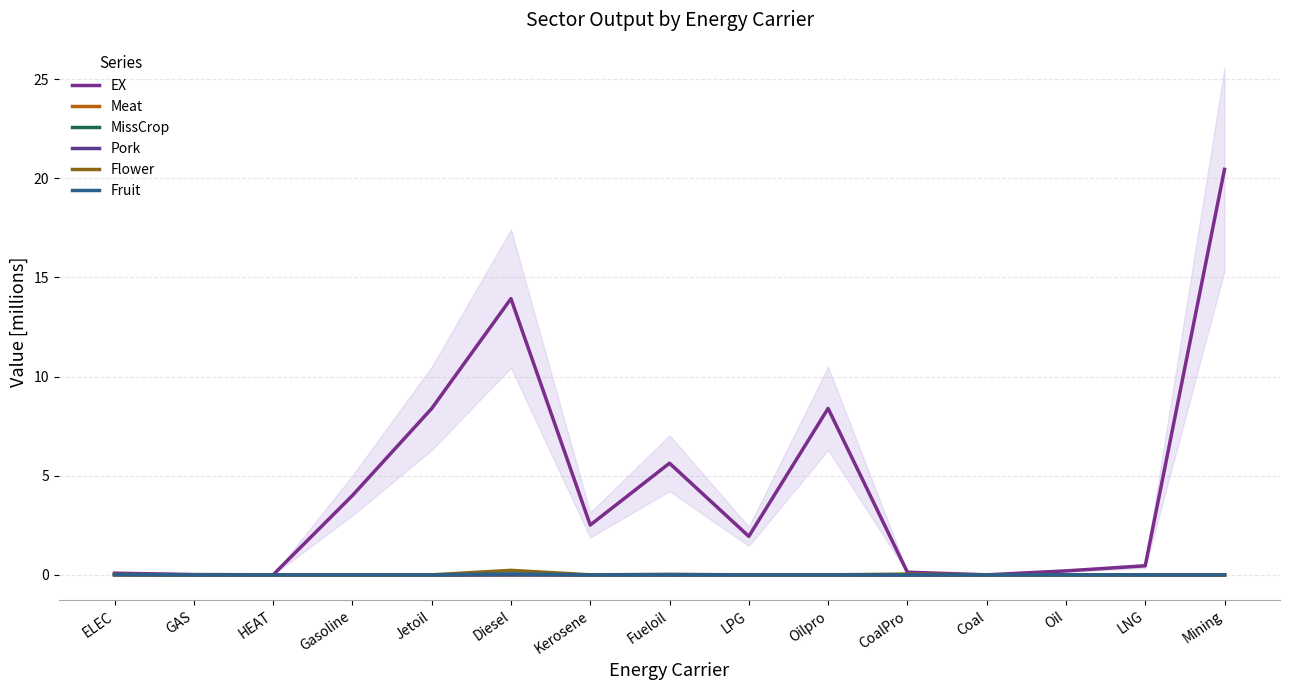

How many positive values does the Fruit series have?

9